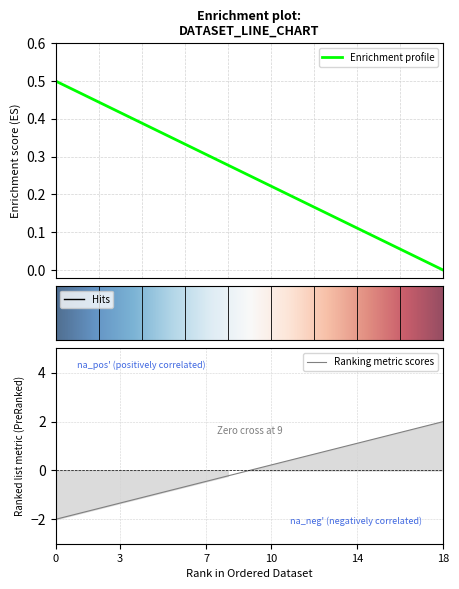

What is the highest value of the Ranking metric scores series?

2.0